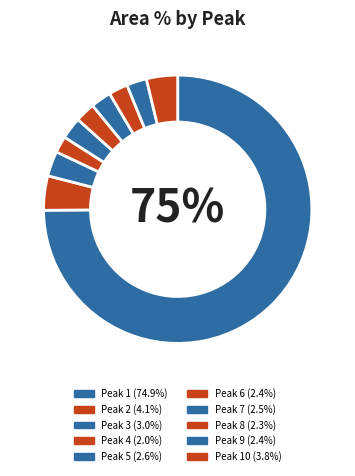

What is the largest slice in the pie chart?

Peak 1